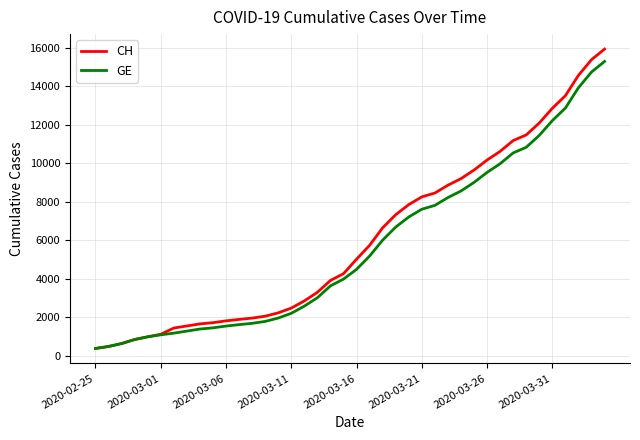

What is the smallest value displayed?

375